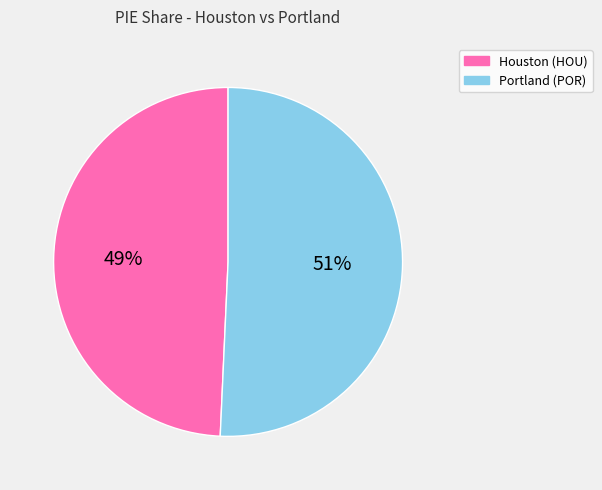

Which slice is the smallest?

Houston (HOU)